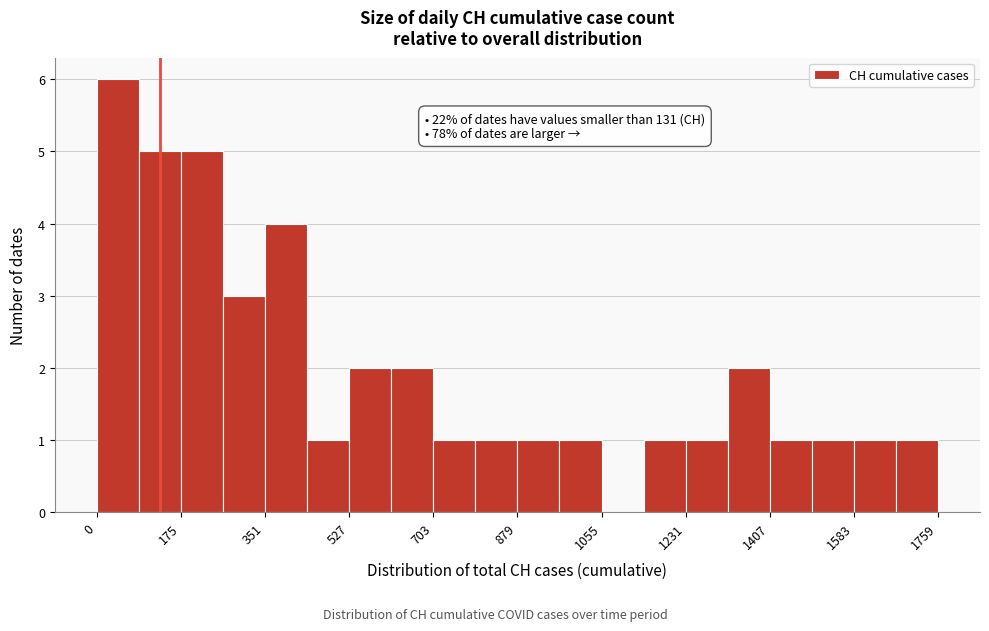

Which range on the x-axis has the tallest bar?

0 to 80